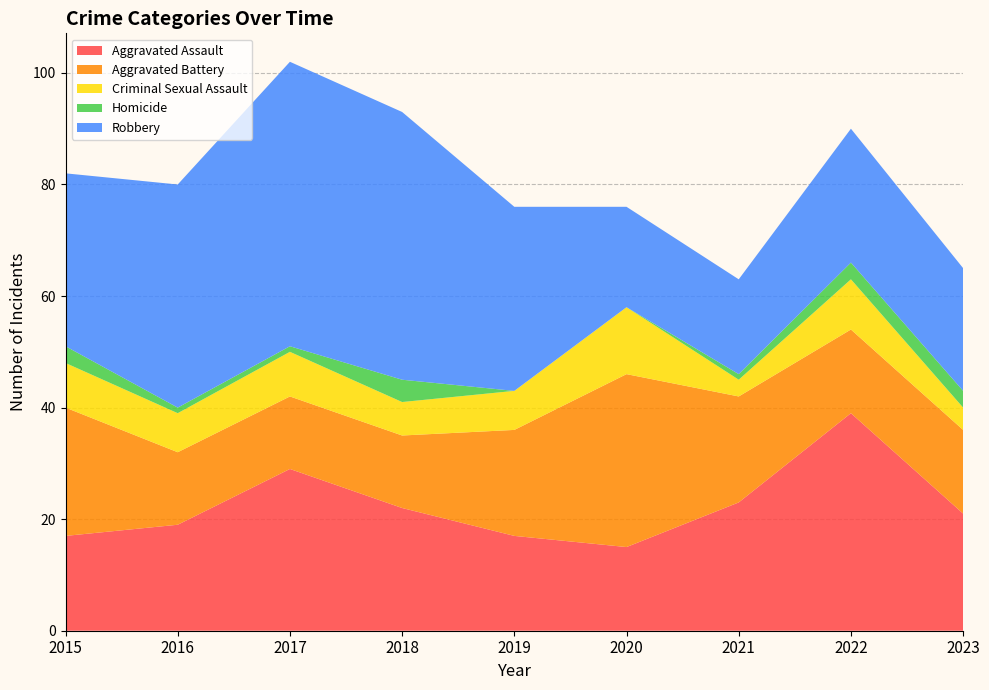

Reading left to right, what are all the values shown in this chart?

Aggravated Assault: 17	19	29	22	17	15	23	39	21
Aggravated Battery: 23	13	13	13	19	31	19	15	15
Criminal Sexual Assault: 8	7	8	6	7	12	3	9	4
Homicide: 3	1	1	4	0	0	1	3	3
Robbery: 31	40	51	48	33	18	17	24	22